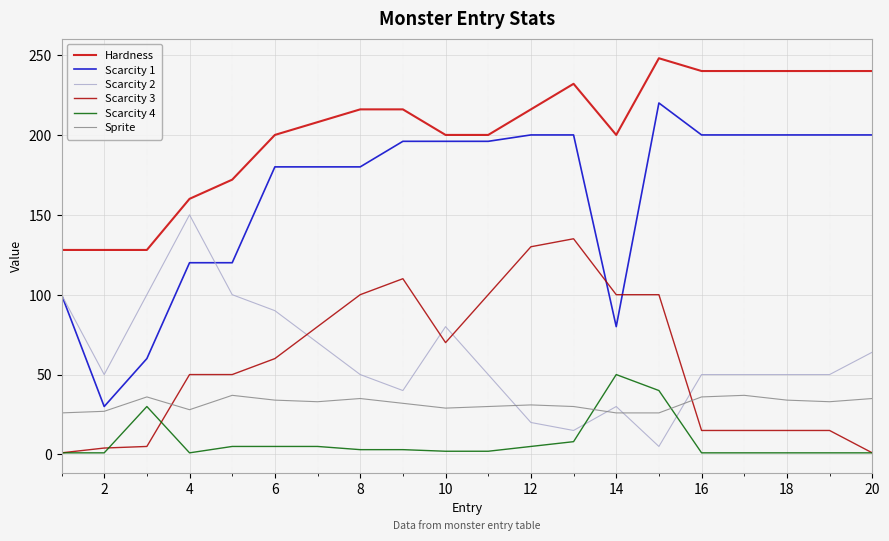

What is the value of the Scarcity 2 point at the 9th from the left?

40